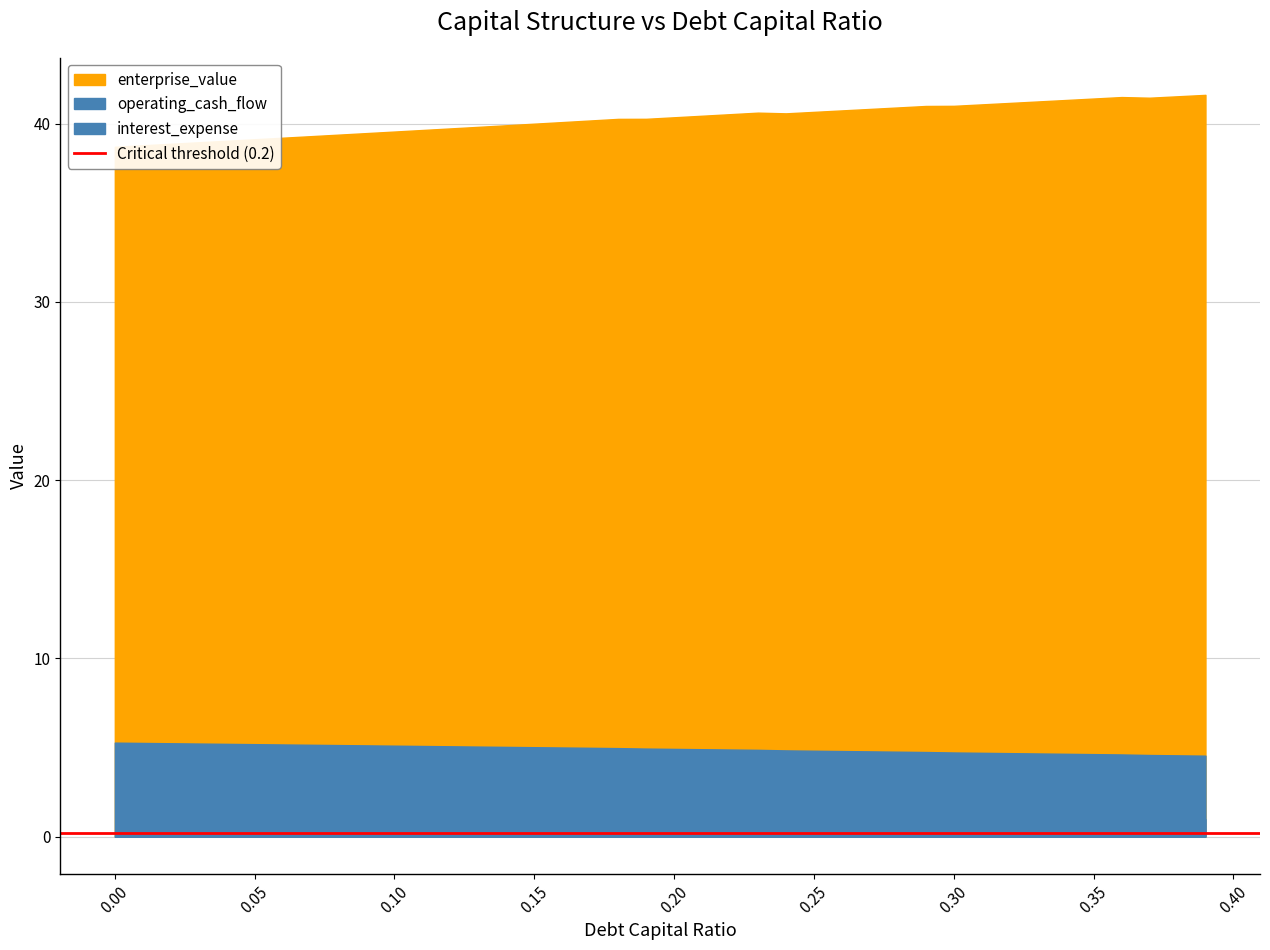

What is the spread (max minus min) of values at 0.03?

38.9